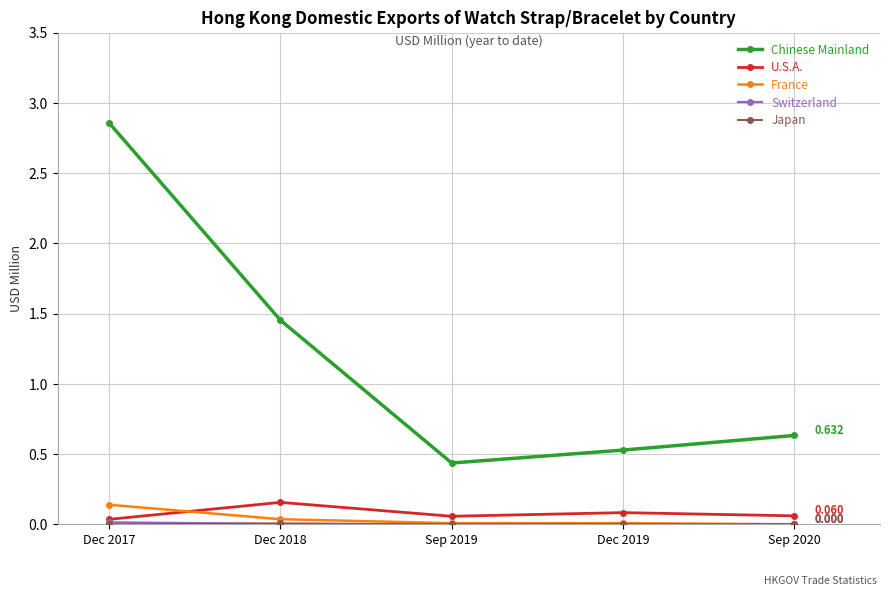

At which category is the sum across all series the highest?

Dec 2017